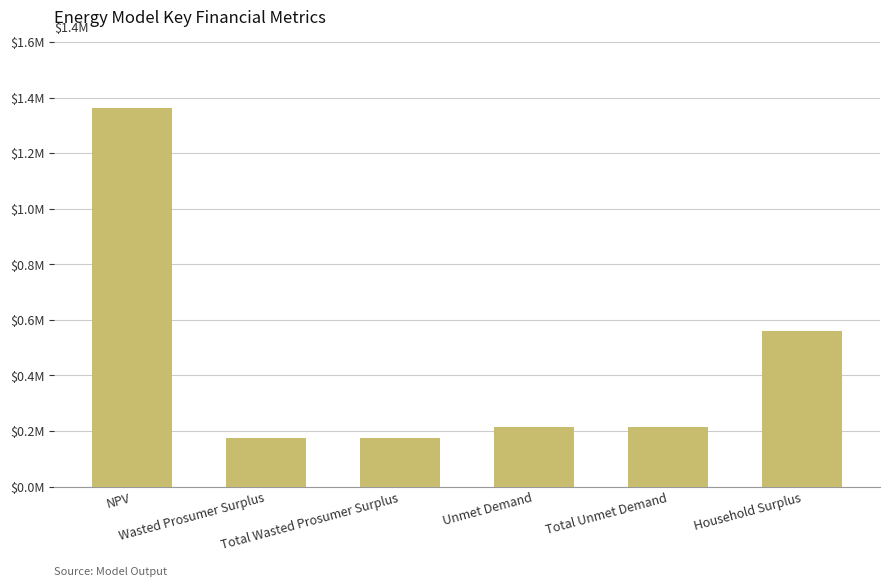

Reading left to right, transcribe all the data shown in this chart.

1364005.6	173398.7	173398.7	214704.2	214704.2	558674.9